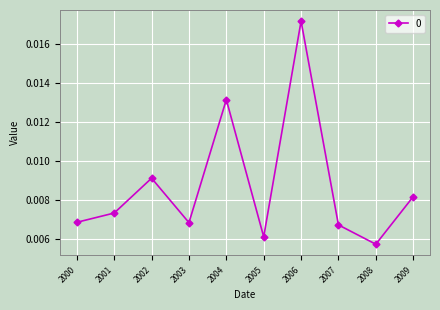

How many points are higher than both their immediate neighbors (excluding endpoints)?

3